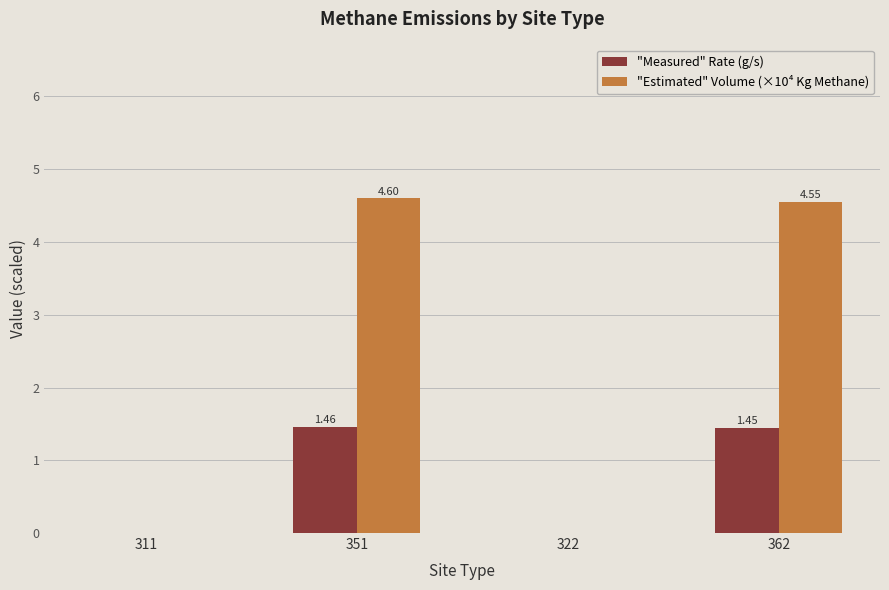

What is the sum of all "Measured" Rate (g/s) values?

2.9